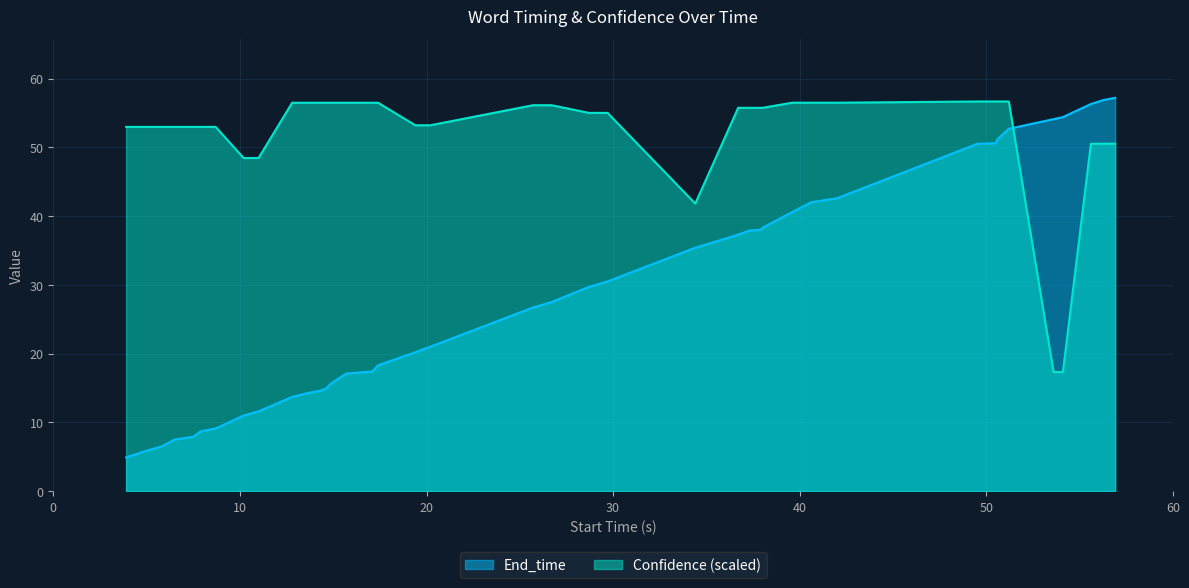

What is the minimum value shown in the chart?

4.9